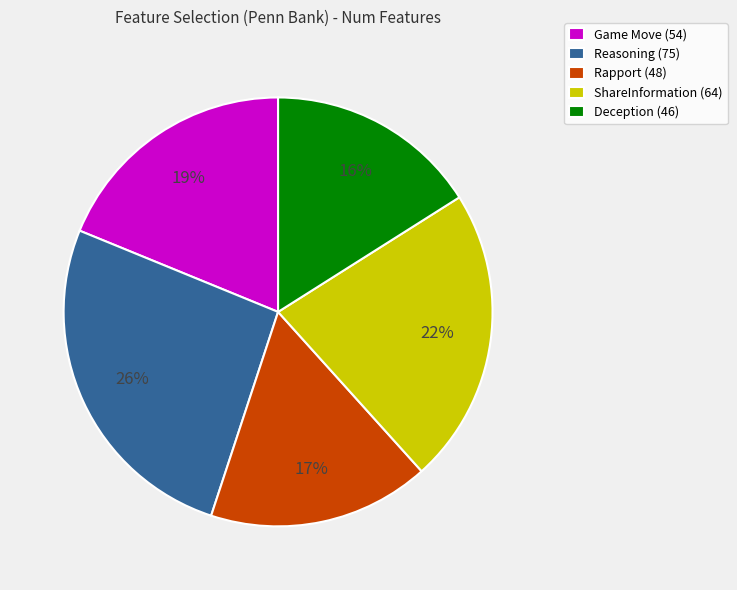

To the nearest percent, what is the difference between the Game Move and Deception slice percentages?

3%